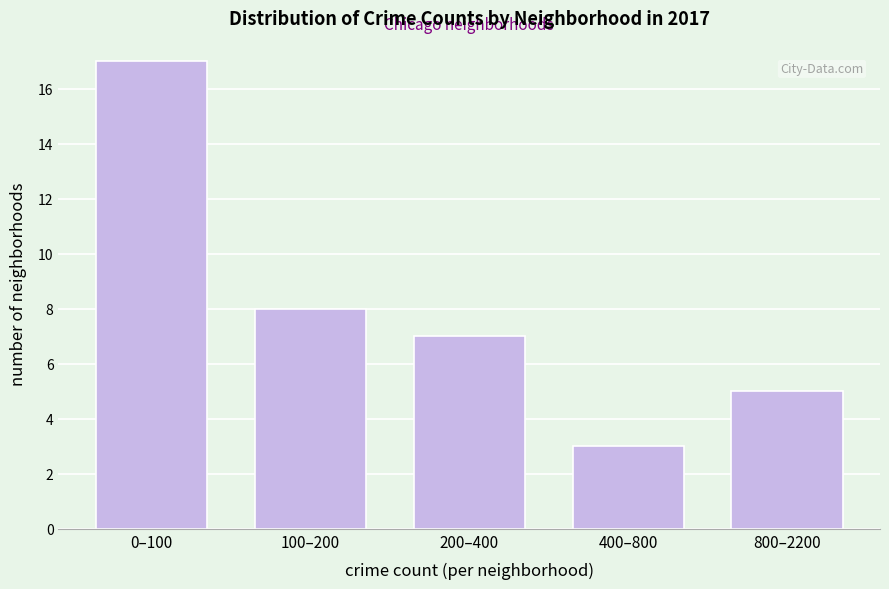

Reading left to right, list all the values displayed in this chart.

0–100=17	100–200=8	200–400=7	400–800=3	800–2200=5